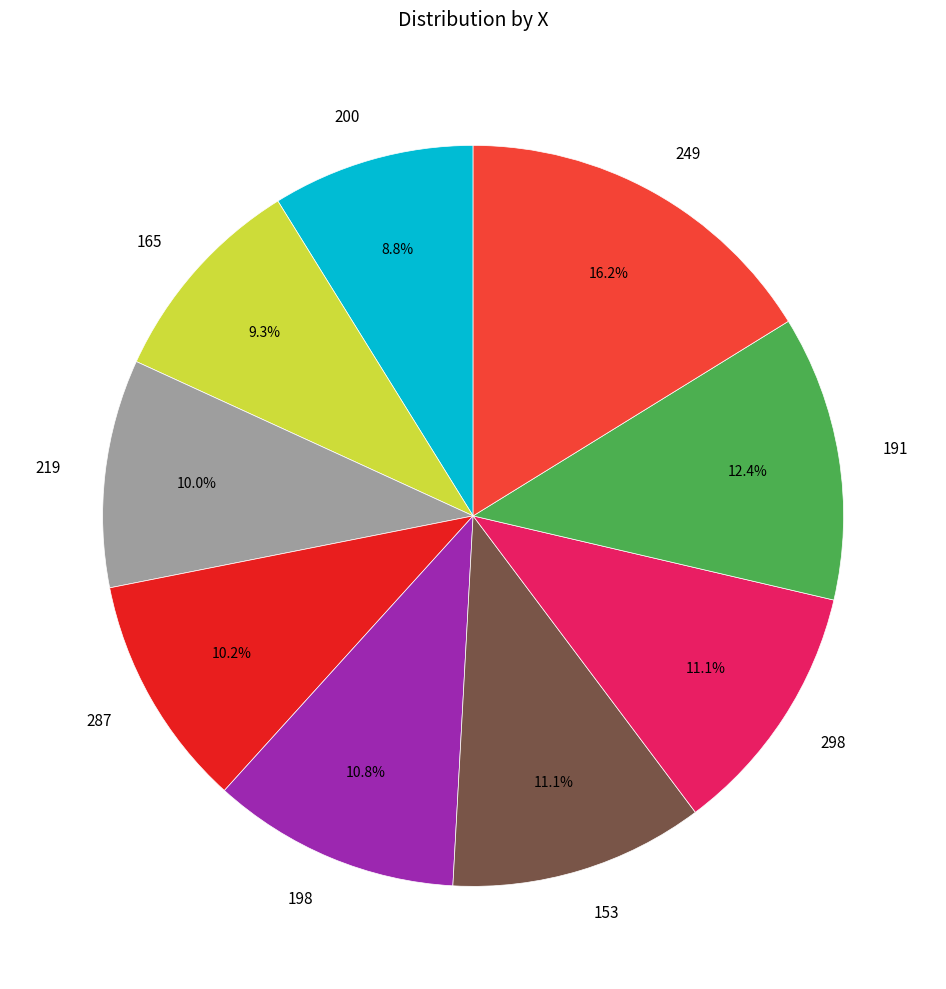

To the nearest percent, what percentage of the pie is 153?

11%